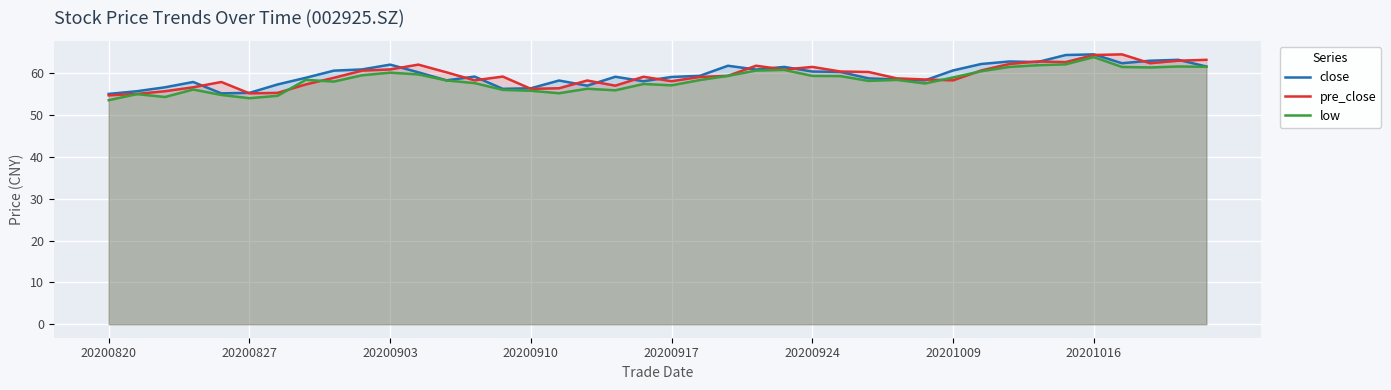

The close series shows 33.9 at 20201016. True or false?

False